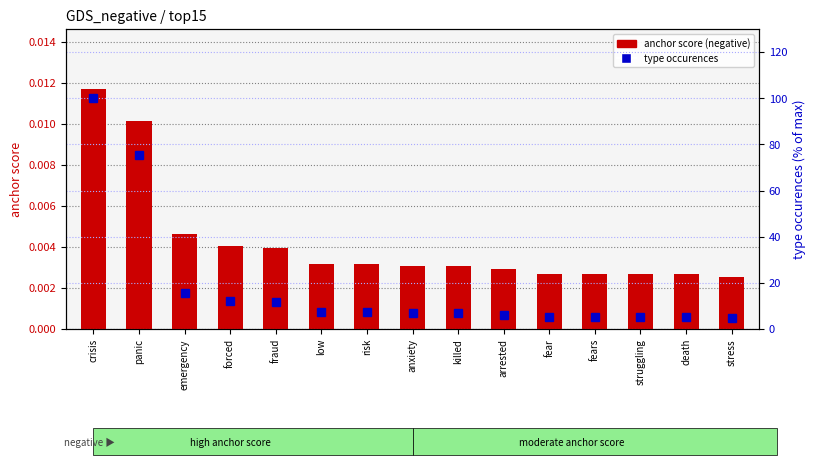

How many data points does each series have?

15